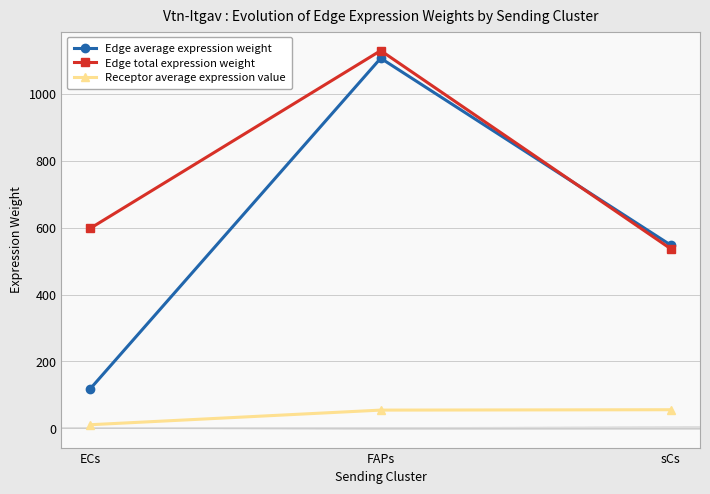

Which series has the largest range (max minus min)?

Edge average expression weight